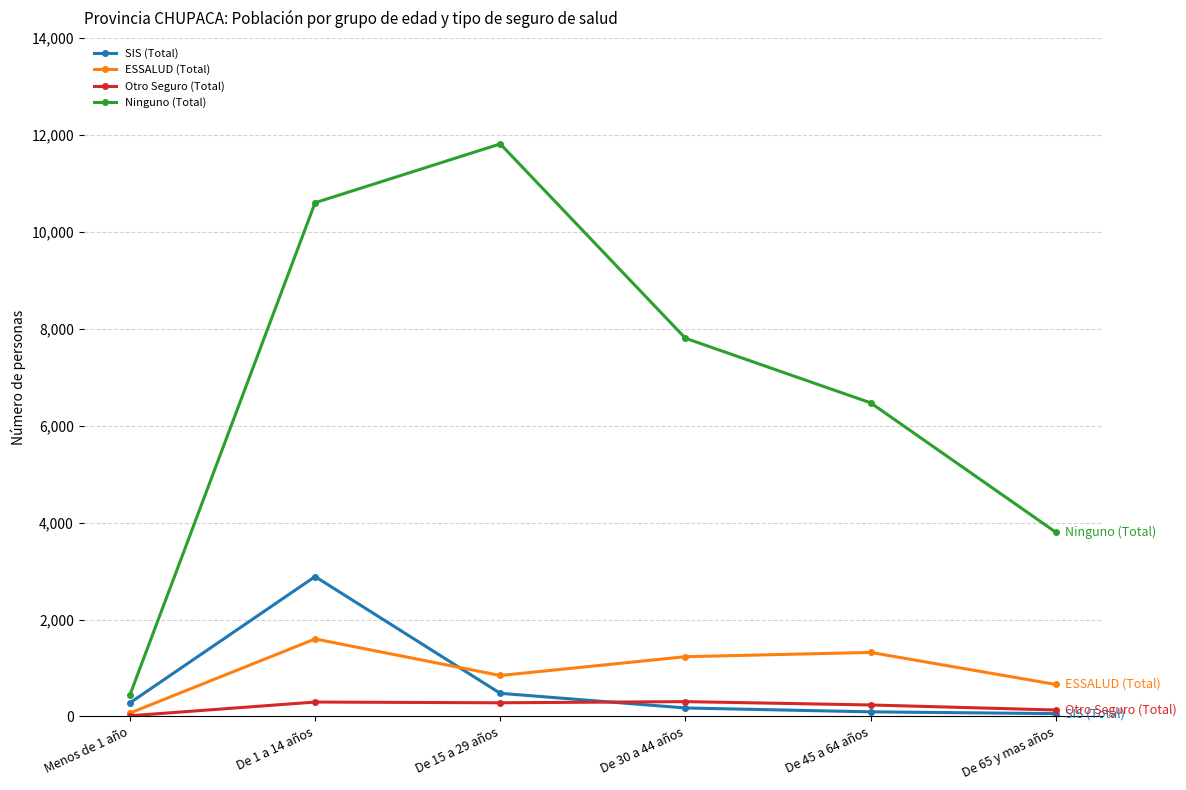

What is the difference between the ESSALUD (Total) values at De 1 a 14 años and De 65 y mas años?

939